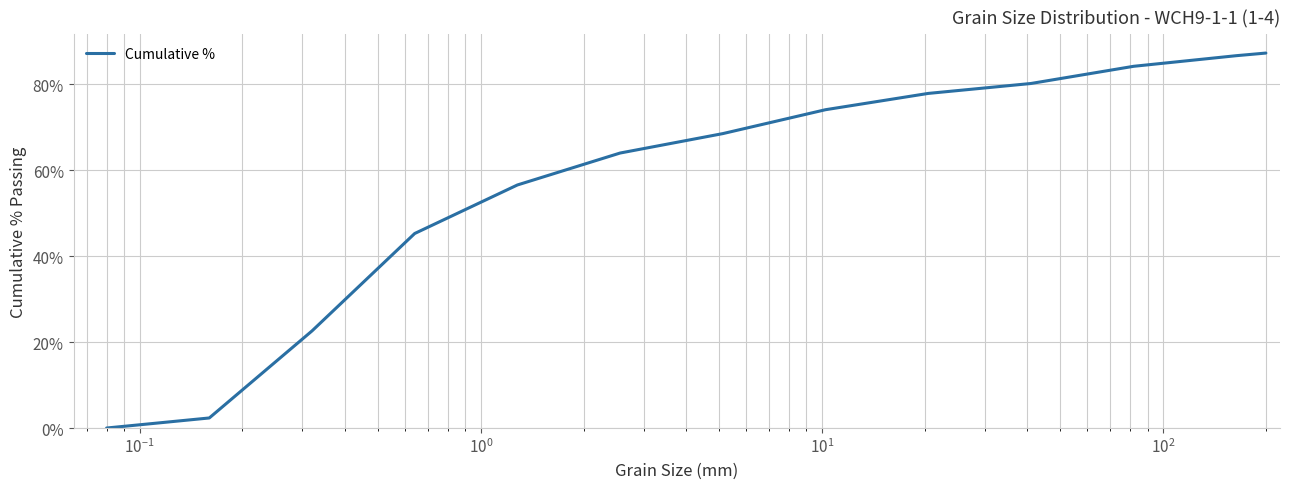

What is the difference between the maximum and minimum values?

87.2